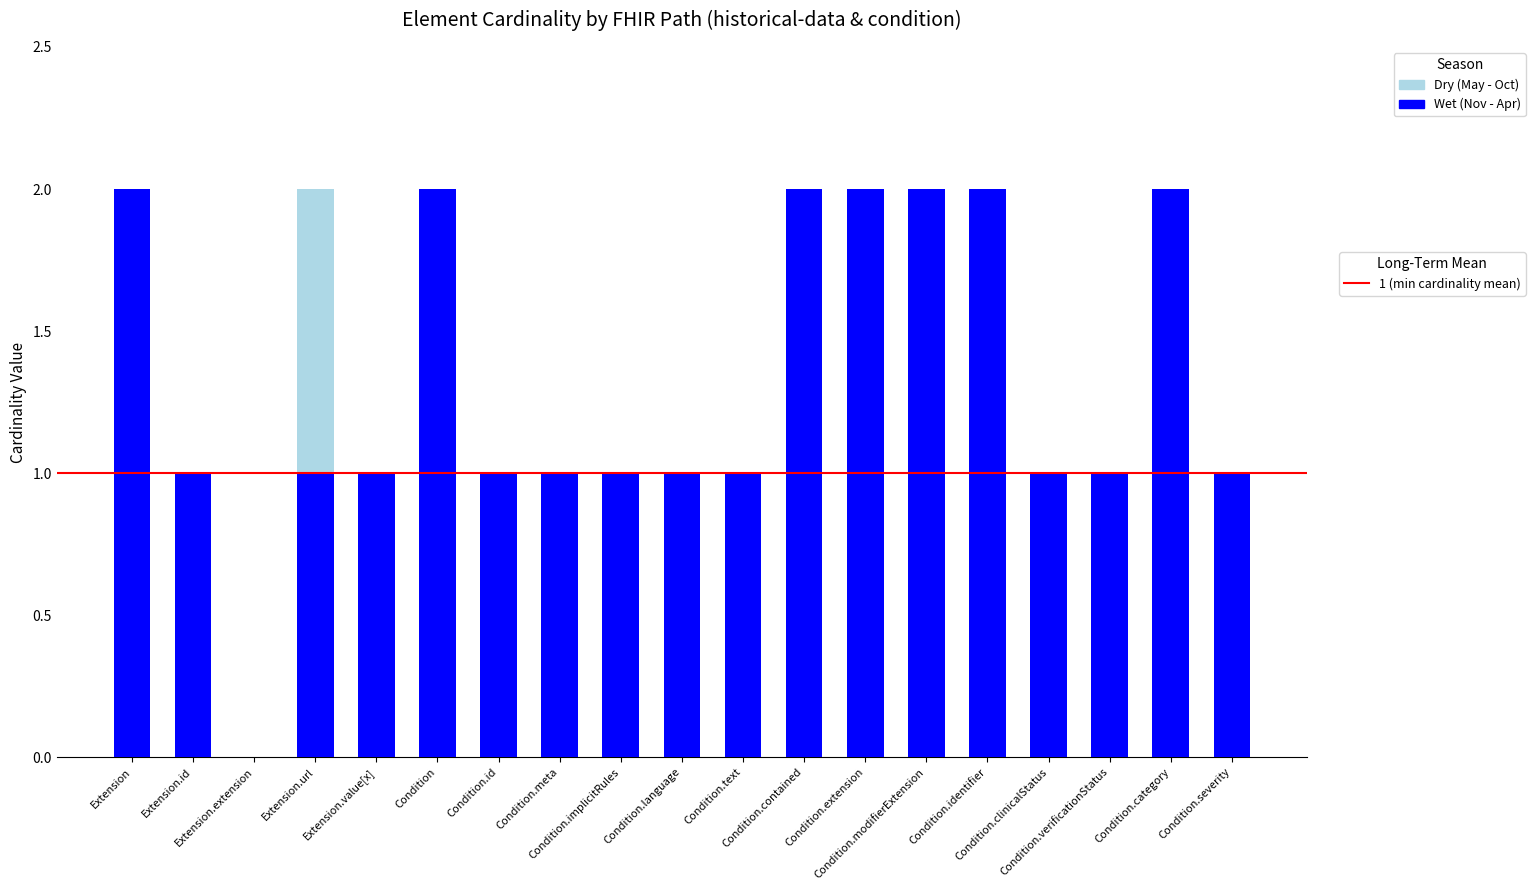

Where is Wet (Nov - Apr) nearest to the value 1?

Extension.id